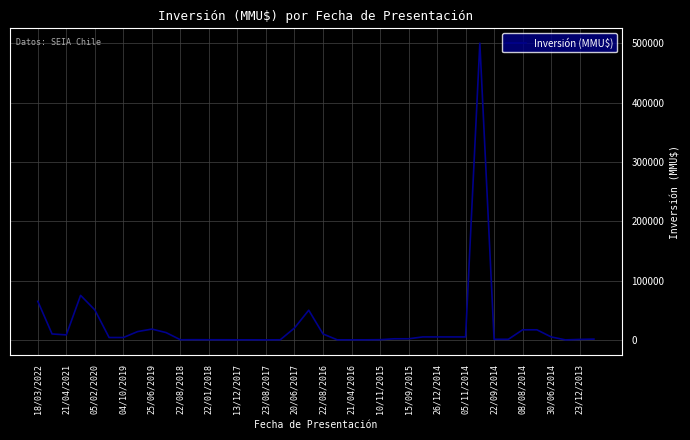

What is the difference between the maximum and minimum values?

500000